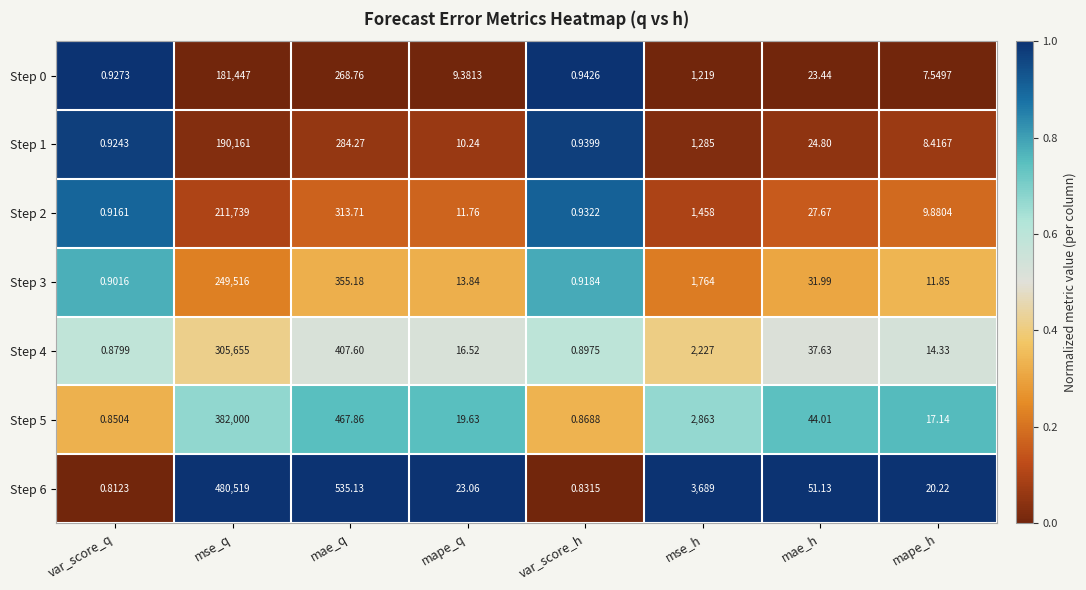

At which category is the sum across all series the highest?

mse_q